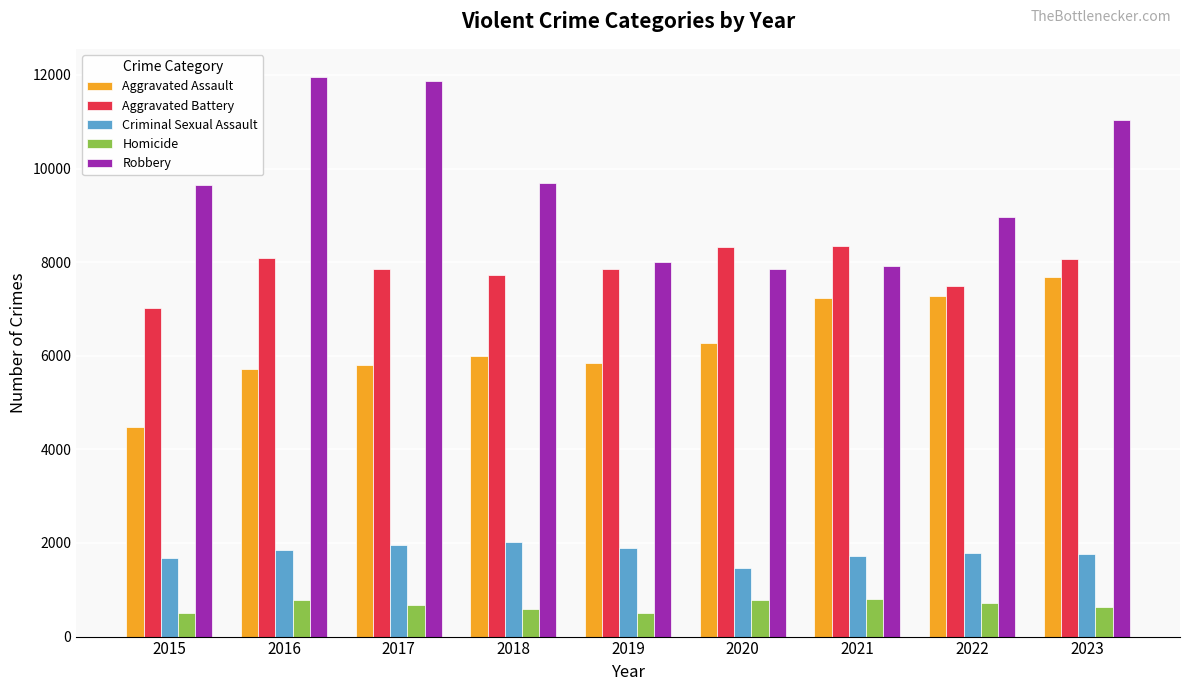

How many data points in Criminal Sexual Assault are less than 1780?

4